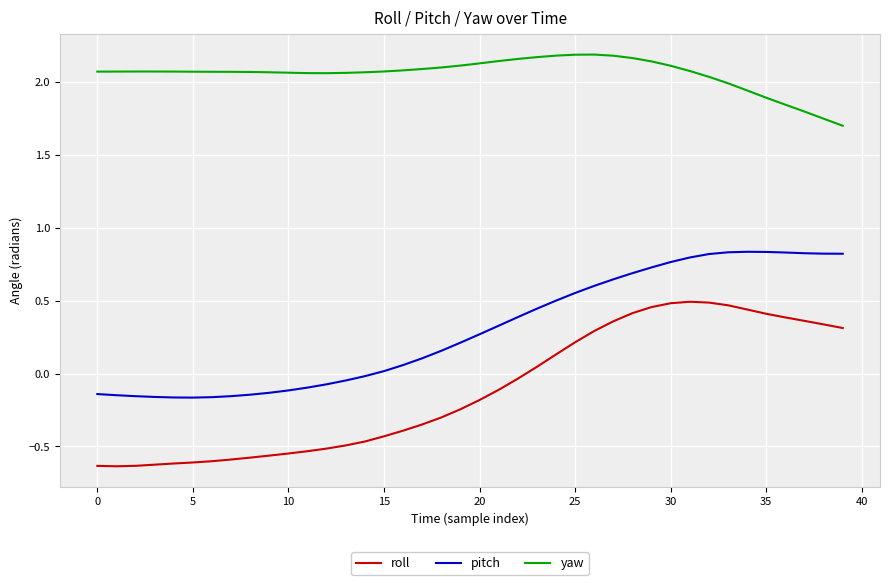

Count the number of categories in the chart.

40